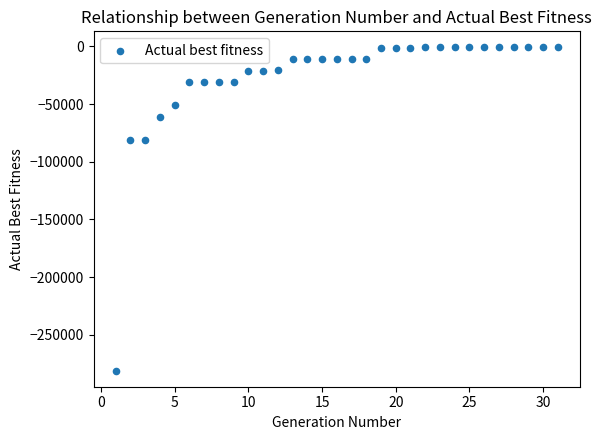

What is the range of Y values (max minus min)?

280094